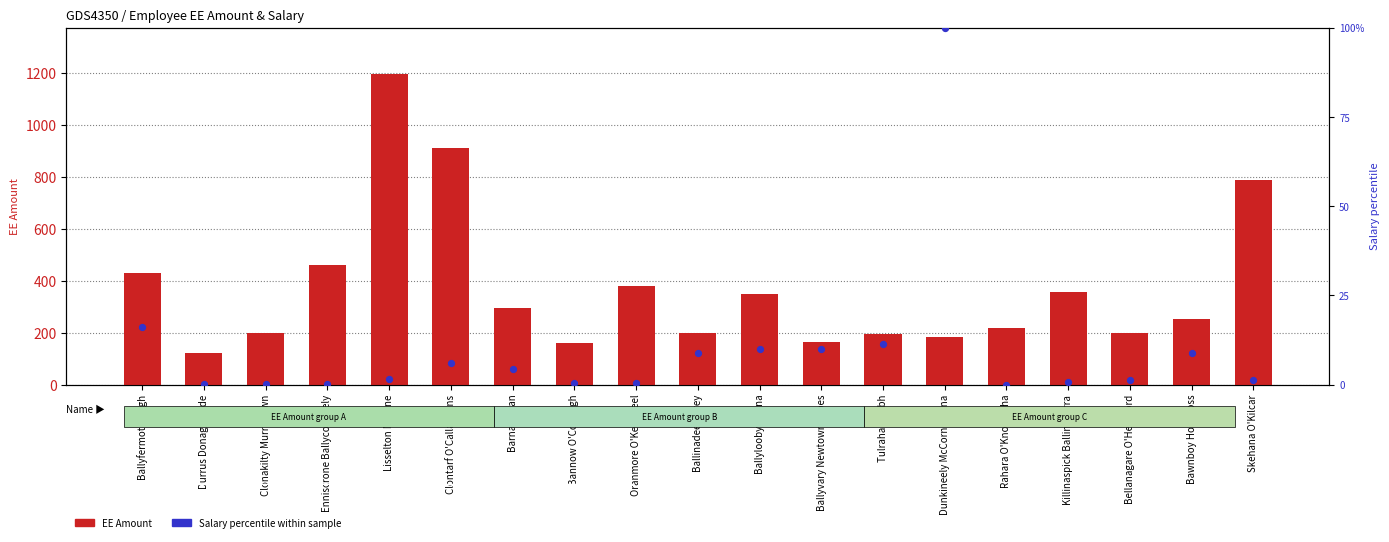

At which category is the sum across all series the highest?

Lisselton Minane